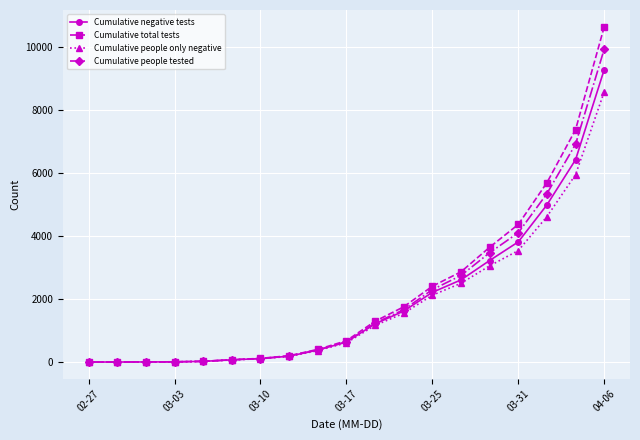

List the series in order of their peak value, highest first.

Cumulative total tests, Cumulative people tested, Cumulative negative tests, Cumulative people only negative